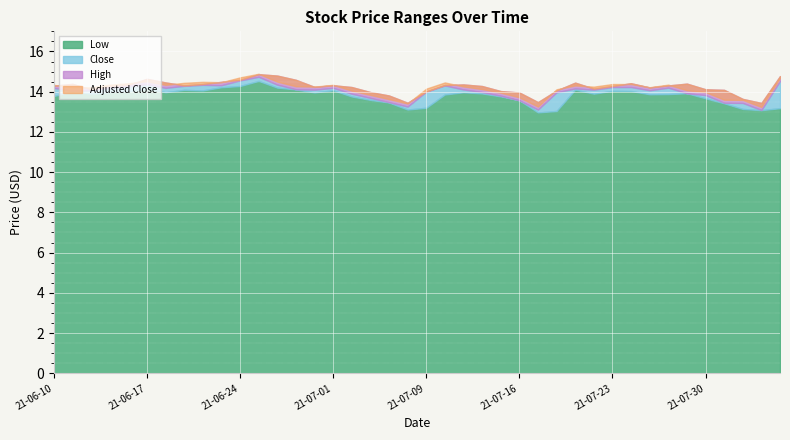

Rank the series by their maximum value, from highest to lowest.

high, close, adjusted_close, low